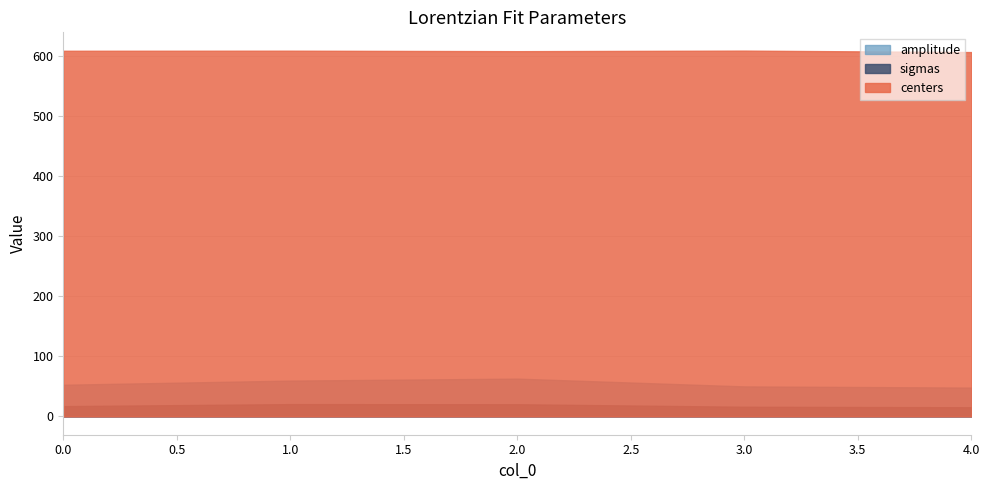

List the series in order of their peak value, lowest first.

sigmas, amplitude, centers